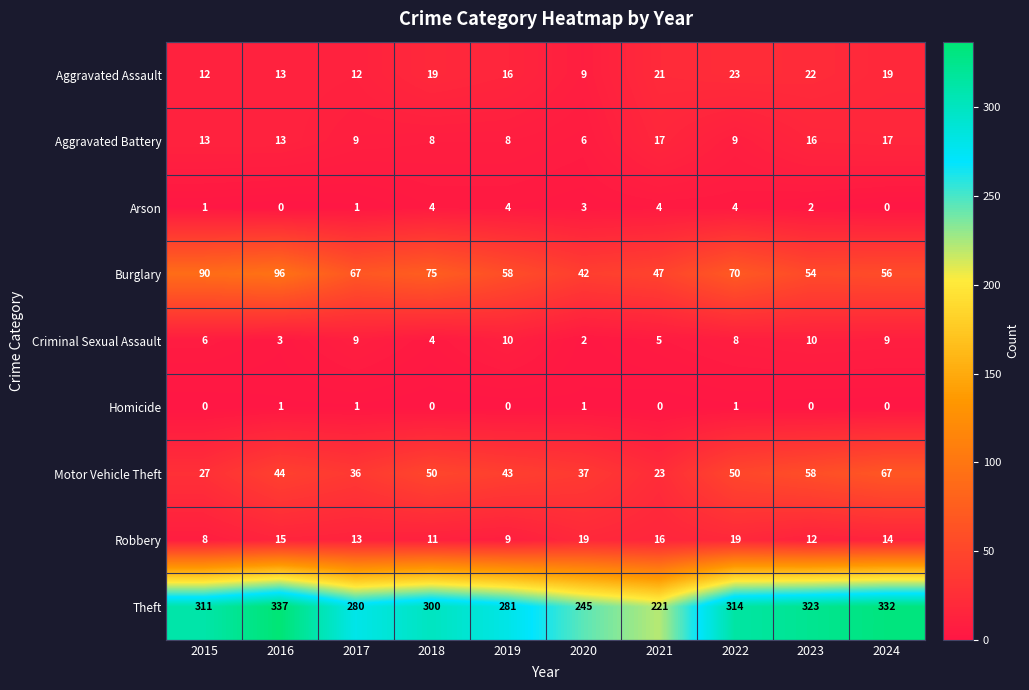

What is the sum of all Burglary values?

655